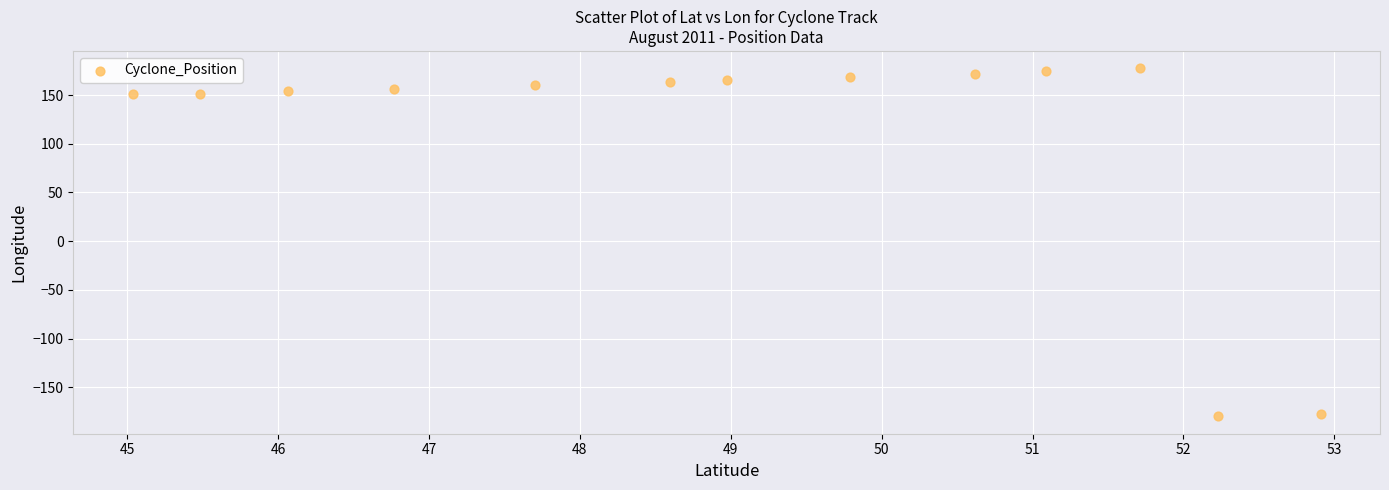

What is the range of Y values (max minus min)?

357.3